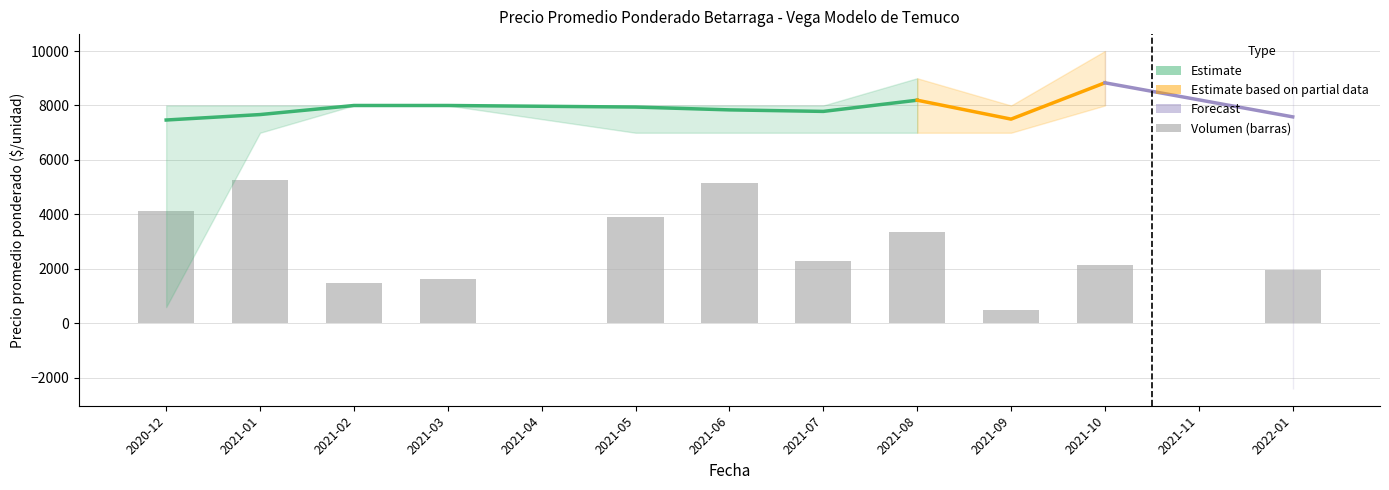

Which category has the highest value in the Volumen series?

2021-01